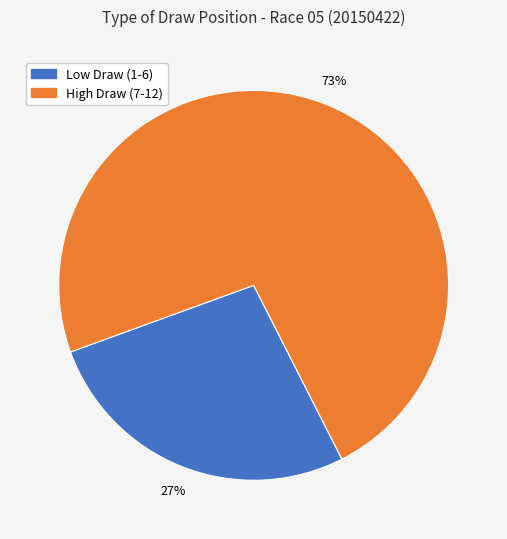

To the nearest percent, what is the average slice percentage?

50%